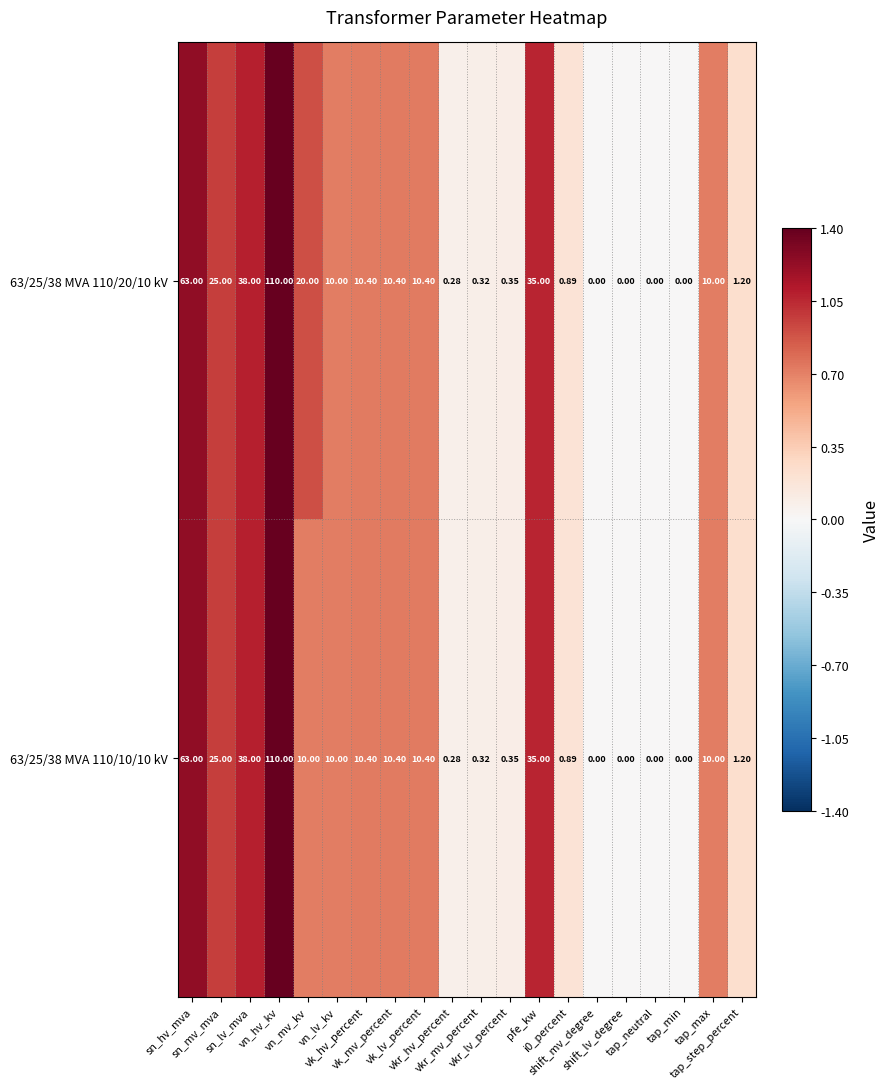

How many values in 63/25/38 MVA 110/10/10 kV are above zero?

16